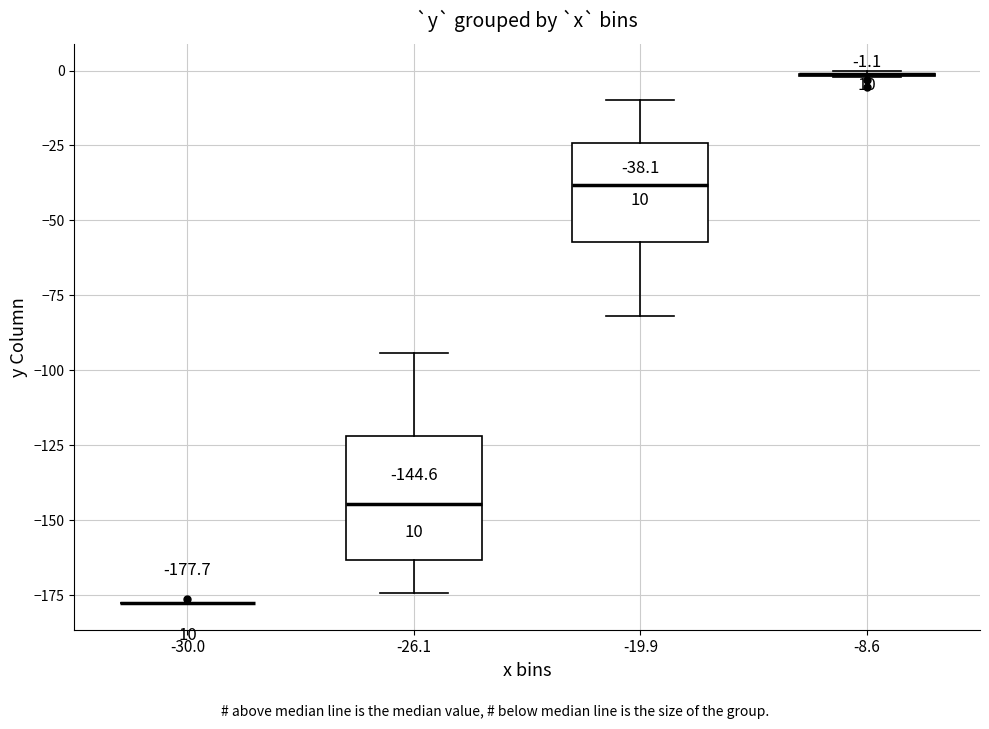

Comparing the boxes themselves (not the whiskers), which one is the tallest?

-26.1